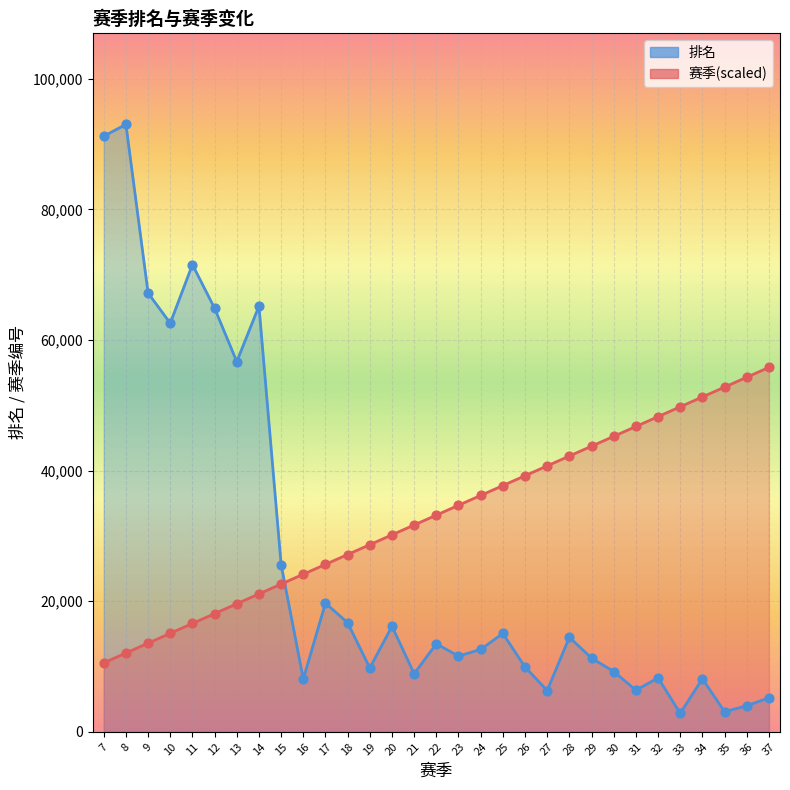

At which category is the sum across all series the highest?

8